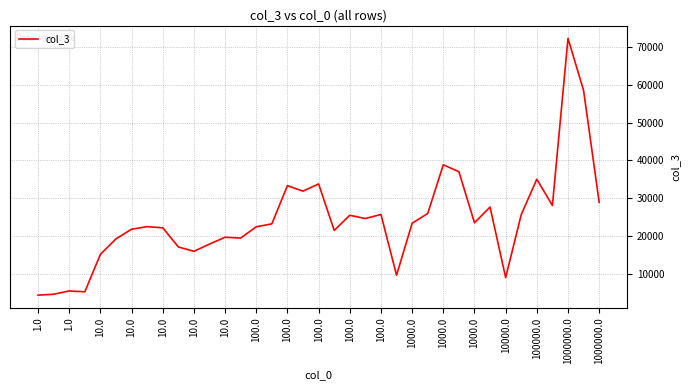

What is the maximum value shown in the chart?

72394.0